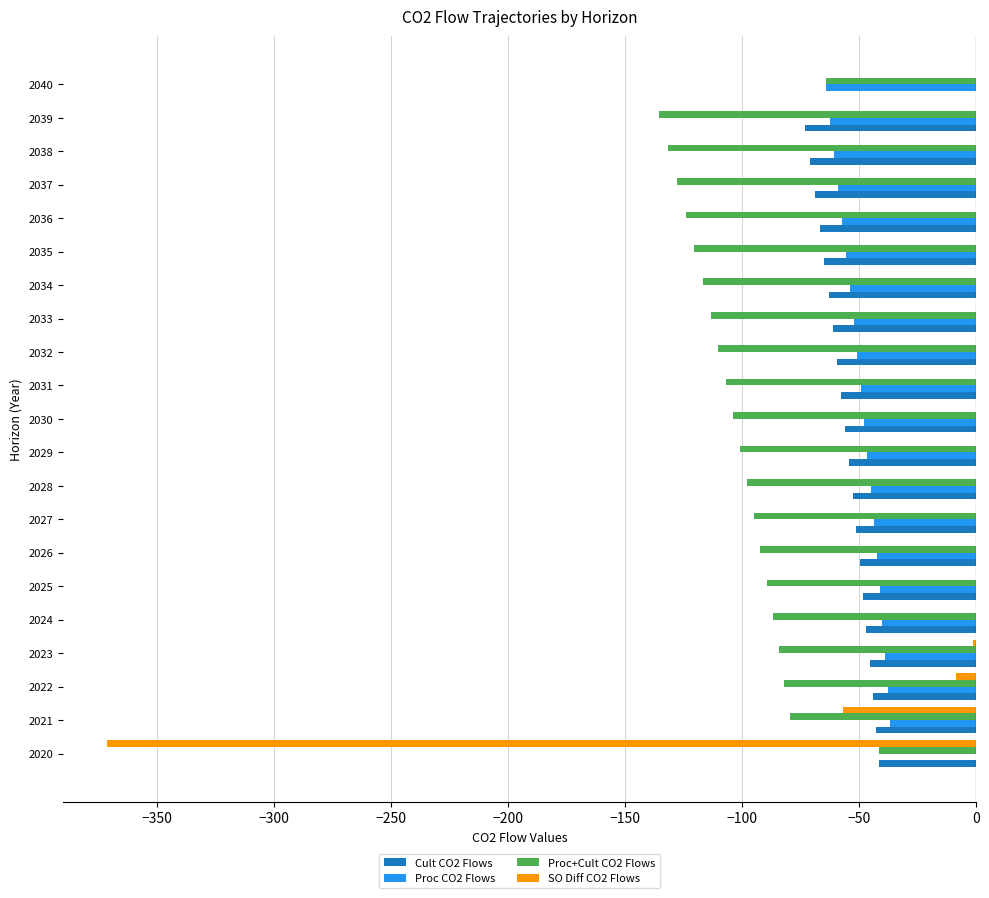

What is the sum of all SO Diff CO2 Flows values?

-438.3